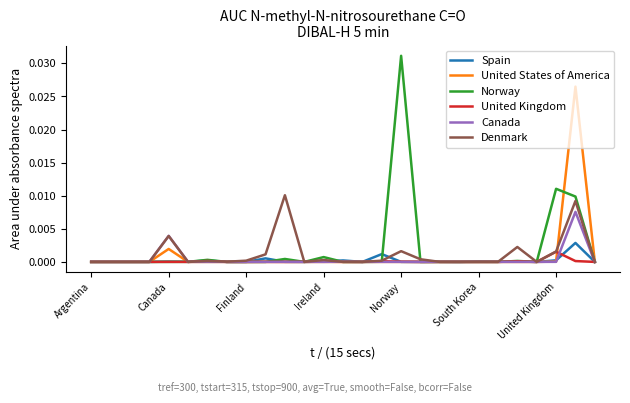

True or false: United States of America has more than 1 interior local peaks.

True